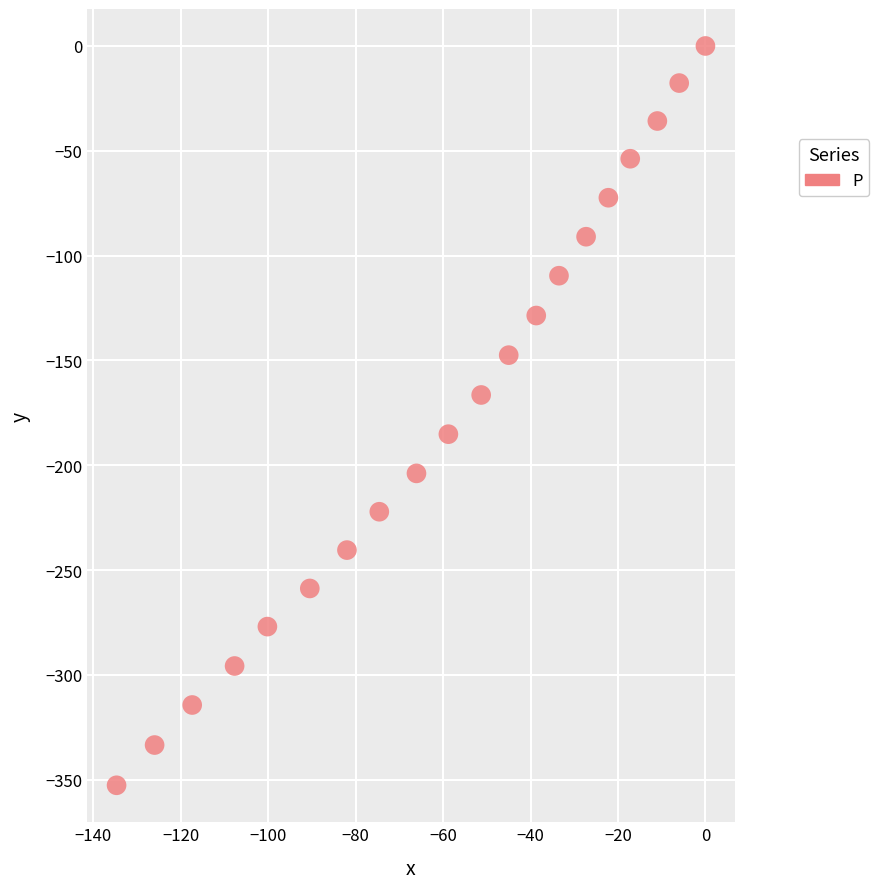

What is the range of Y values (max minus min)?

352.7